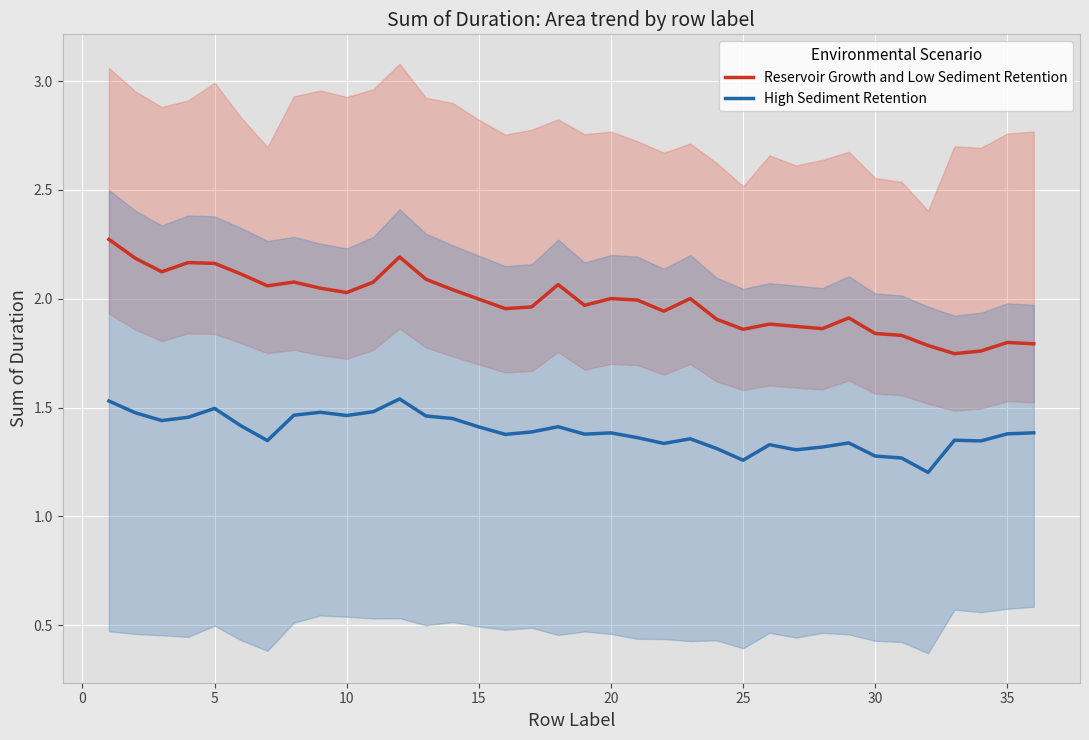

True or false: High Sediment Retention and Reservoir Growth and Low Sediment Retention intersect in this chart.

False